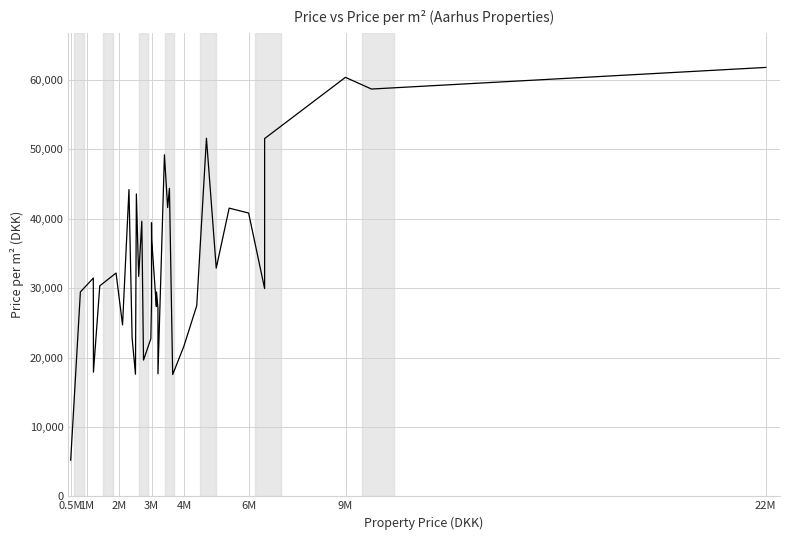

What is the value of the 31st point from the left?

51593